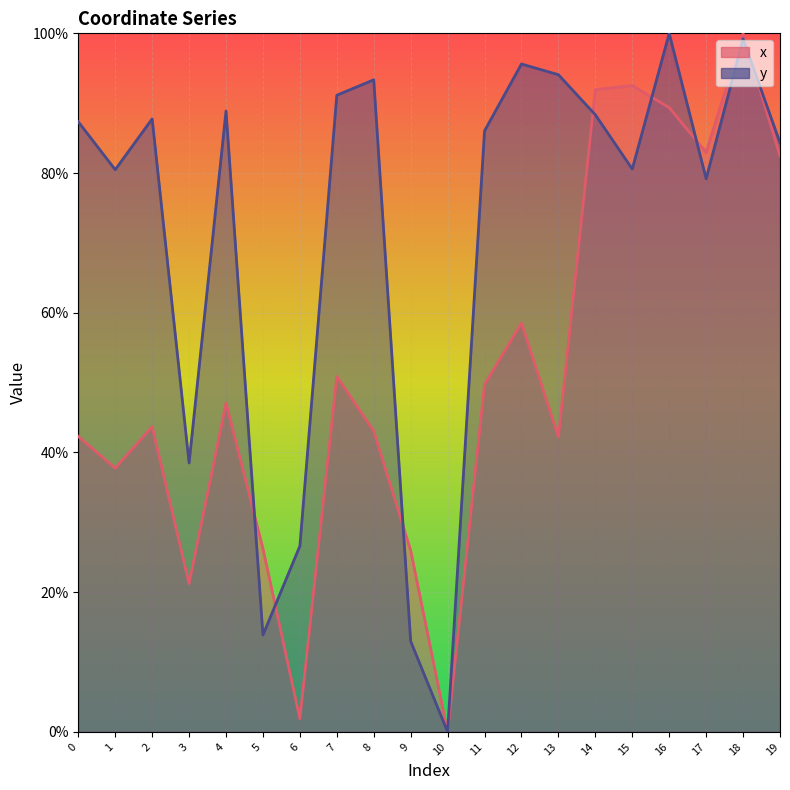

What is the difference between the second highest and second lowest values in the y series?

86.2